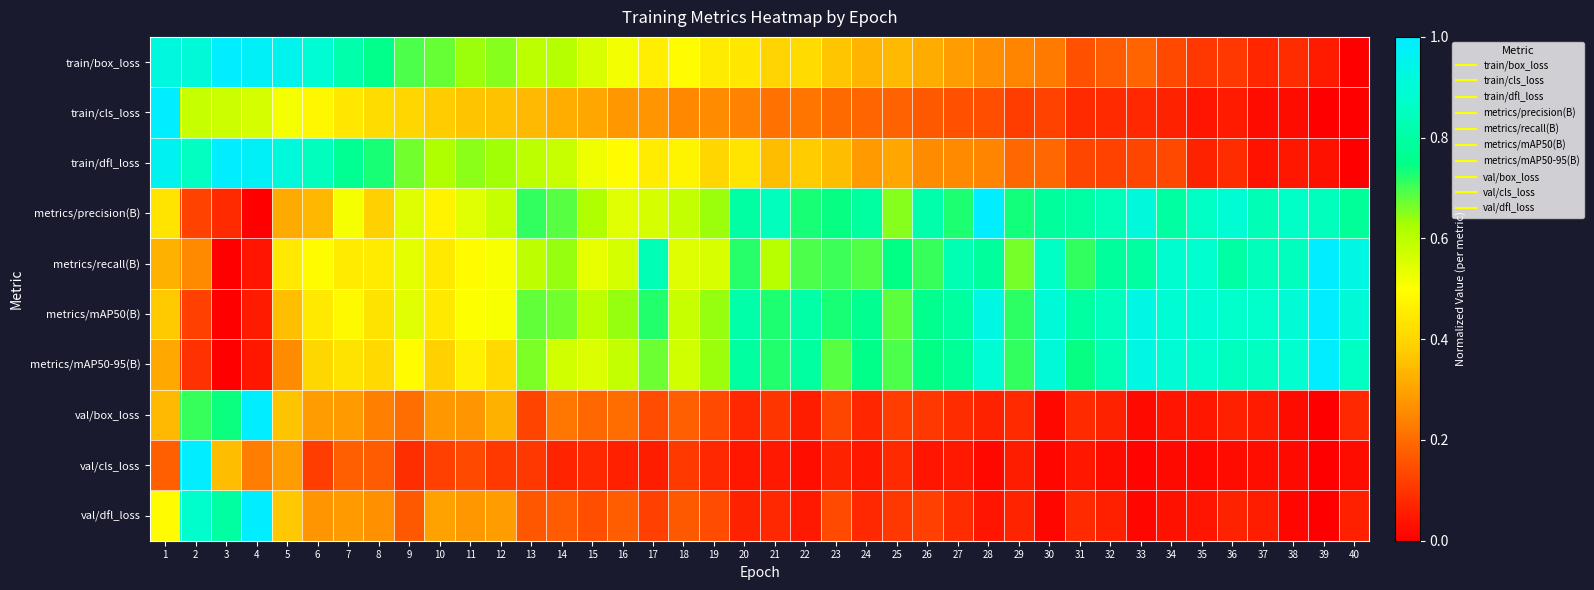

Reading left to right, extract all data points from this chart.

train/box_loss: 1=0.9	2=0.9	3=1.0	4=1.0	5=1.0	6=0.9	7=0.8	8=0.8	9=0.7	10=0.7	11=0.6	12=0.6	13=0.6	14=0.6	15=0.6	16=0.5	17=0.5	18=0.5	19=0.5	20=0.4	21=0.4	22=0.4	23=0.4	24=0.3	25=0.3	26=0.3	27=0.3	28=0.3	29=0.2	30=0.2	31=0.2	32=0.2	33=0.2	34=0.1	35=0.1	36=0.1	37=0.1	38=0.1	39=0.1	40=0.0
train/cls_loss: 1=1.0	2=0.6	3=0.6	4=0.6	5=0.5	6=0.5	7=0.4	8=0.4	9=0.4	10=0.4	11=0.4	12=0.4	13=0.3	14=0.3	15=0.3	16=0.3	17=0.3	18=0.3	19=0.3	20=0.2	21=0.2	22=0.2	23=0.2	24=0.2	25=0.2	26=0.2	27=0.1	28=0.1	29=0.1	30=0.1	31=0.1	32=0.1	33=0.1	34=0.1	35=0.0	36=0.1	37=0.0	38=0.0	39=0.0	40=0.0
train/dfl_loss: 1=1.0	2=0.9	3=1.0	4=1.0	5=0.9	6=0.8	7=0.8	8=0.7	9=0.7	10=0.6	11=0.6	12=0.6	13=0.6	14=0.6	15=0.5	16=0.5	17=0.5	18=0.5	19=0.4	20=0.4	21=0.4	22=0.4	23=0.4	24=0.3	25=0.3	26=0.3	27=0.3	28=0.2	29=0.2	30=0.2	31=0.1	32=0.1	33=0.1	34=0.1	35=0.1	36=0.1	37=0.0	38=0.0	39=0.0	40=0.0
metrics/precision(B): 1=0.4	2=0.1	3=0.1	4=0.0	5=0.3	6=0.3	7=0.5	8=0.4	9=0.5	10=0.5	11=0.5	12=0.6	13=0.7	14=0.7	15=0.6	16=0.5	17=0.6	18=0.6	19=0.6	20=0.8	21=0.8	22=0.7	23=0.7	24=0.8	25=0.7	26=0.8	27=0.7	28=1.0	29=0.7	30=0.8	31=0.8	32=0.8	33=0.9	34=0.8	35=0.9	36=0.9	37=0.8	38=0.9	39=0.8	40=0.8
metrics/recall(B): 1=0.3	2=0.3	3=0.0	4=0.0	5=0.4	6=0.5	7=0.5	8=0.4	9=0.5	10=0.4	11=0.5	12=0.5	13=0.6	14=0.6	15=0.5	16=0.6	17=0.8	18=0.5	19=0.6	20=0.7	21=0.6	22=0.7	23=0.7	24=0.7	25=0.7	26=0.7	27=0.8	28=0.8	29=0.7	30=0.9	31=0.7	32=0.8	33=0.8	34=0.9	35=0.9	36=0.8	37=0.8	38=0.9	39=1.0	40=0.9
metrics/mAP50(B): 1=0.4	2=0.1	3=0.0	4=0.1	5=0.4	6=0.4	7=0.5	8=0.4	9=0.5	10=0.4	11=0.5	12=0.5	13=0.7	14=0.7	15=0.6	16=0.6	17=0.7	18=0.6	19=0.6	20=0.8	21=0.7	22=0.8	23=0.7	24=0.8	25=0.7	26=0.8	27=0.8	28=0.9	29=0.7	30=0.9	31=0.8	32=0.8	33=0.9	34=0.9	35=0.9	36=0.9	37=0.9	38=0.9	39=1.0	40=0.9
metrics/mAP50-95(B): 1=0.3	2=0.1	3=0.0	4=0.0	5=0.3	6=0.4	7=0.4	8=0.4	9=0.5	10=0.4	11=0.5	12=0.4	13=0.7	14=0.6	15=0.6	16=0.6	17=0.7	18=0.6	19=0.6	20=0.8	21=0.7	22=0.8	23=0.7	24=0.8	25=0.7	26=0.7	27=0.8	28=0.9	29=0.7	30=0.9	31=0.7	32=0.8	33=0.9	34=0.9	35=0.9	36=0.9	37=0.9	38=0.9	39=1.0	40=0.9
val/box_loss: 1=0.3	2=0.7	3=0.7	4=1.0	5=0.4	6=0.3	7=0.3	8=0.2	9=0.2	10=0.3	11=0.3	12=0.3	13=0.1	14=0.2	15=0.2	16=0.2	17=0.1	18=0.2	19=0.1	20=0.1	21=0.1	22=0.1	23=0.1	24=0.1	25=0.1	26=0.1	27=0.1	28=0.1	29=0.1	30=0.0	31=0.1	32=0.1	33=0.0	34=0.0	35=0.0	36=0.1	37=0.1	38=0.0	39=0.0	40=0.1
val/cls_loss: 1=0.2	2=1.0	3=0.3	4=0.2	5=0.3	6=0.1	7=0.2	8=0.2	9=0.1	10=0.1	11=0.1	12=0.1	13=0.1	14=0.1	15=0.1	16=0.1	17=0.1	18=0.1	19=0.1	20=0.0	21=0.1	22=0.0	23=0.1	24=0.0	25=0.1	26=0.0	27=0.1	28=0.0	29=0.1	30=0.0	31=0.0	32=0.0	33=0.0	34=0.0	35=0.0	36=0.0	37=0.0	38=0.0	39=0.0	40=0.0
val/dfl_loss: 1=0.5	2=0.9	3=0.8	4=1.0	5=0.4	6=0.3	7=0.3	8=0.3	9=0.2	10=0.3	11=0.3	12=0.3	13=0.2	14=0.2	15=0.1	16=0.2	17=0.1	18=0.2	19=0.1	20=0.1	21=0.1	22=0.0	23=0.1	24=0.1	25=0.1	26=0.1	27=0.1	28=0.0	29=0.1	30=0.0	31=0.1	32=0.1	33=0.0	34=0.0	35=0.0	36=0.1	37=0.1	38=0.0	39=0.0	40=0.1